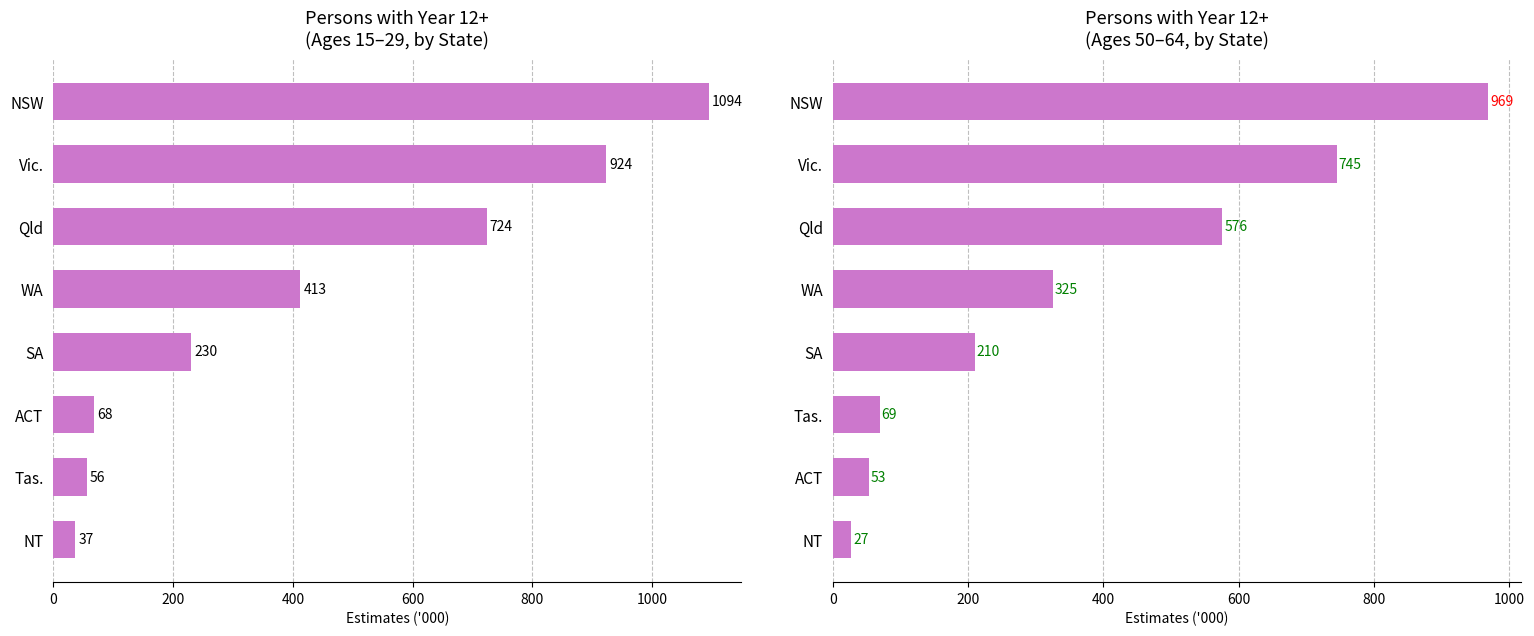

Reading right to left, transcribe all the data shown in this chart.

15–29 years sum (persons with Year 12+, '000): 36.6	55.9	67.8	230.2	412.7	723.9	923.5	1094.1
50–64 years sum (persons with Year 12+, '000): 26.9	53.2	69.2	210.2	325.1	575.9	745.1	969.1